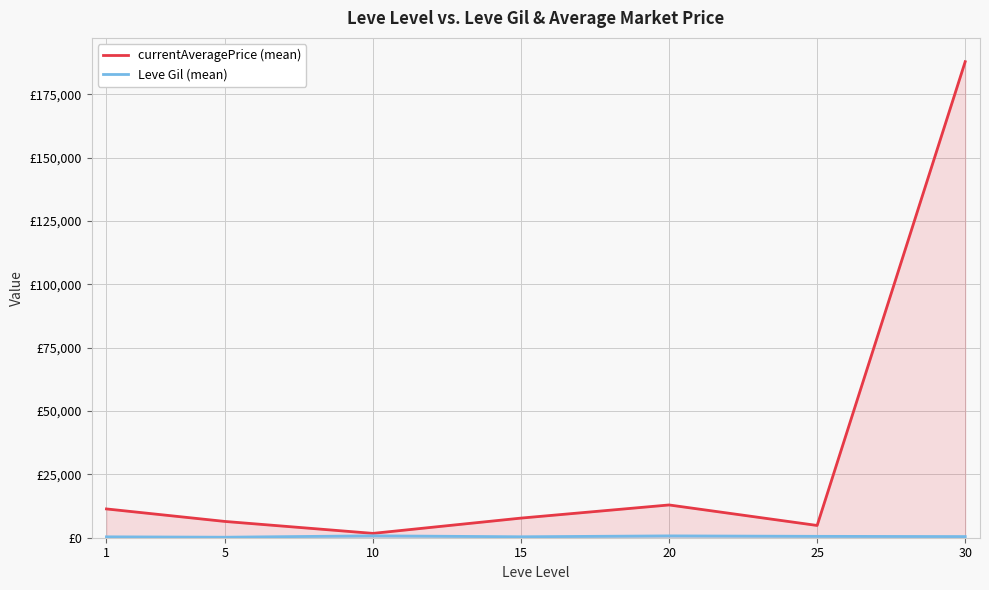

The value of Leve Gil (mean) at 15 is 373.3. True or false?

True